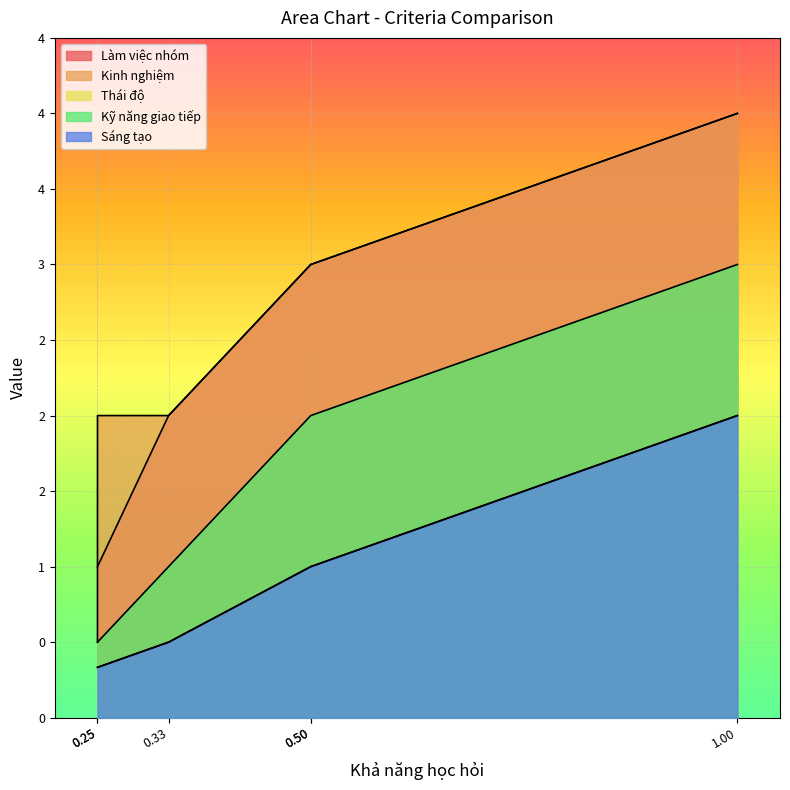

Which has a higher value, Kinh nghiệm or Kỹ năng giao tiếp?

Kỹ năng giao tiếp